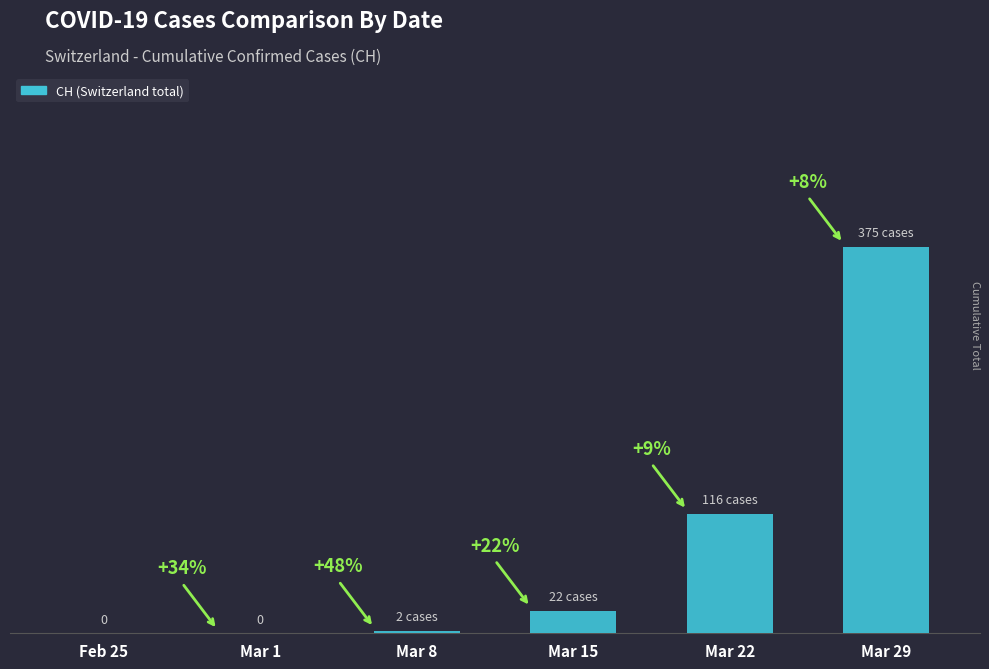

Is it true that the value at Mar 8 is 1?

False